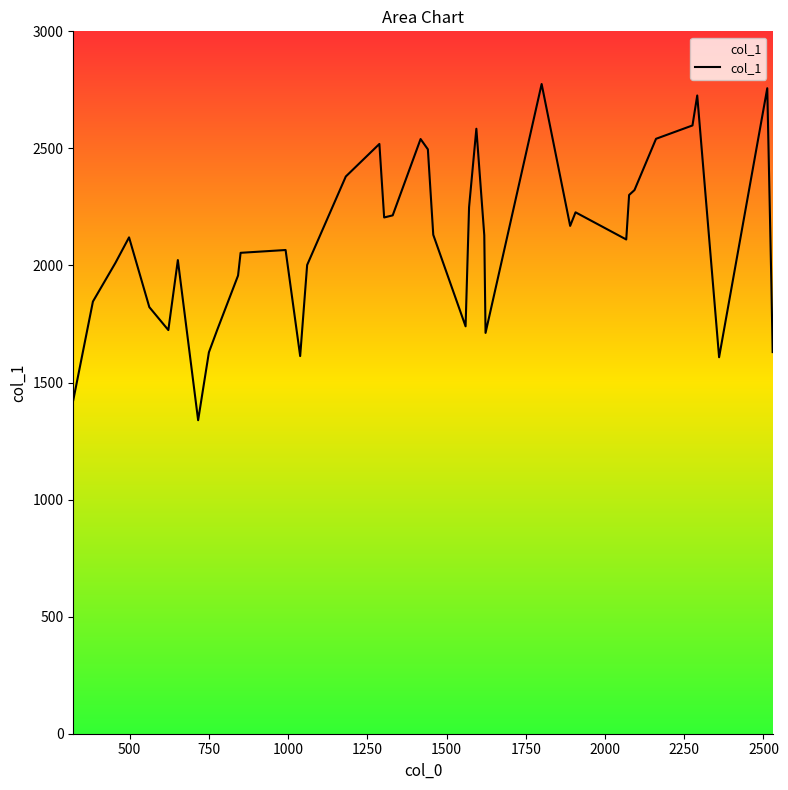

What is the minimum value shown in the chart?

1339